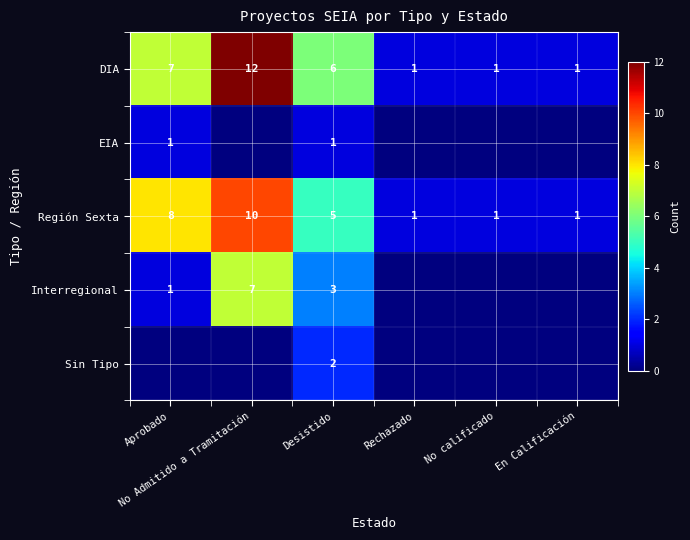

Count the Región Sexta values in the range 1 to 8.

5